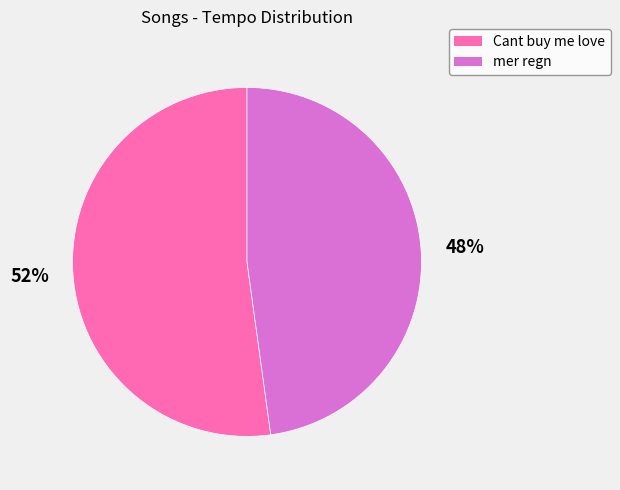

How many slices are in this pie chart?

2